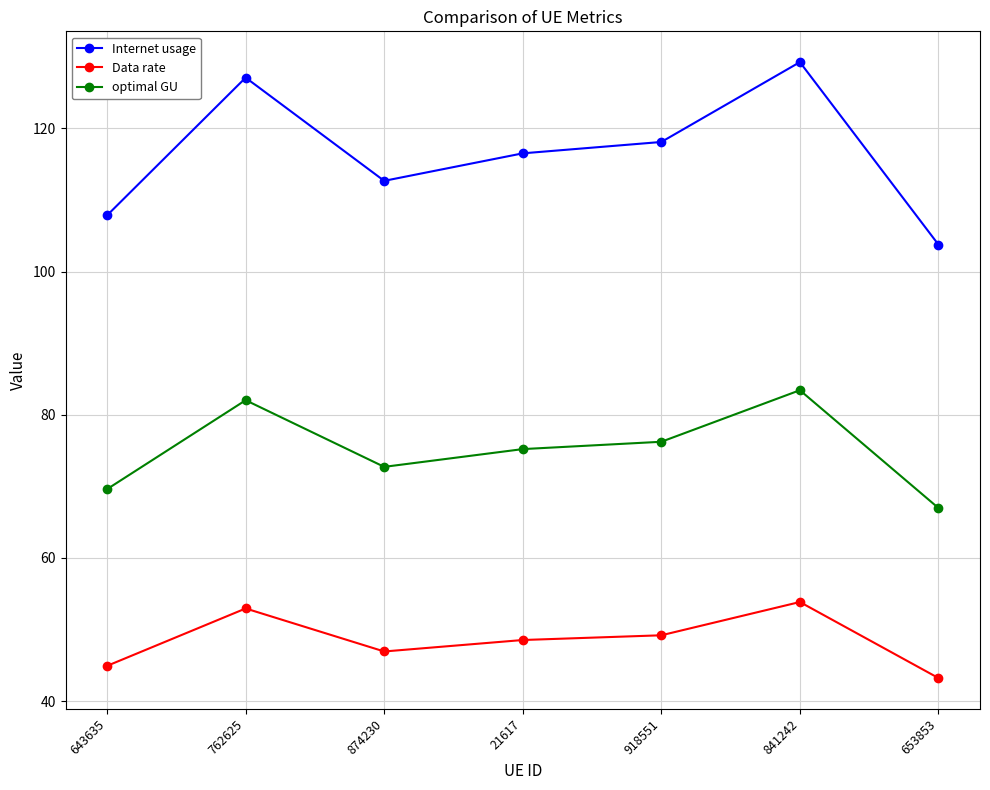

Reading right to left, extract all data points from this chart.

Internet usage: 103.8	129.2	118.1	116.5	112.7	127.1	107.9
Data rate: 43.2	53.9	49.2	48.5	46.9	53.0	44.9
optimal GU: 67.0	83.4	76.2	75.2	72.7	82.0	69.6